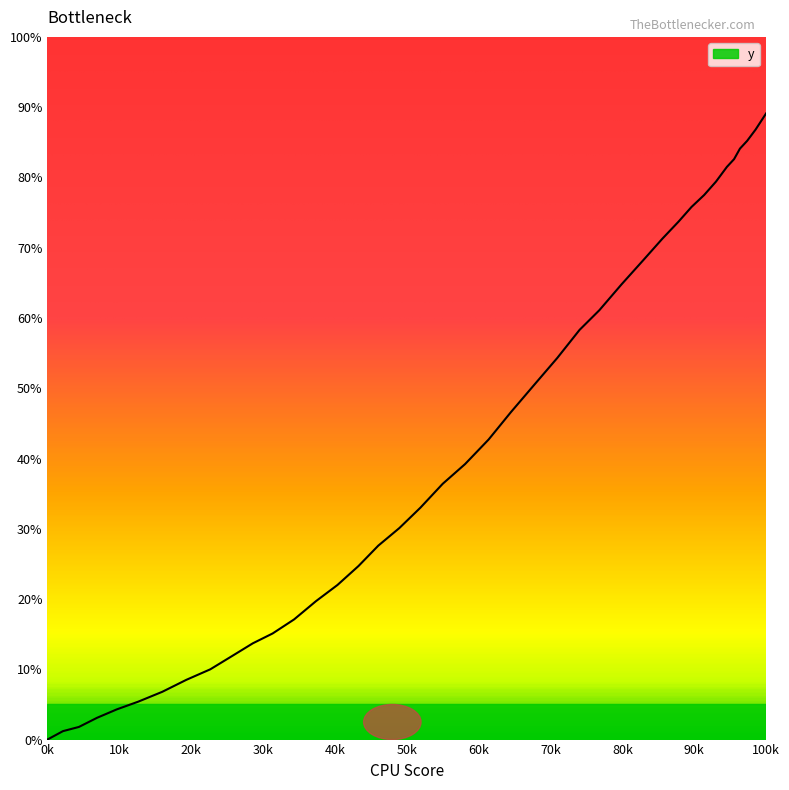

What is the difference between the maximum and minimum values?

89.1